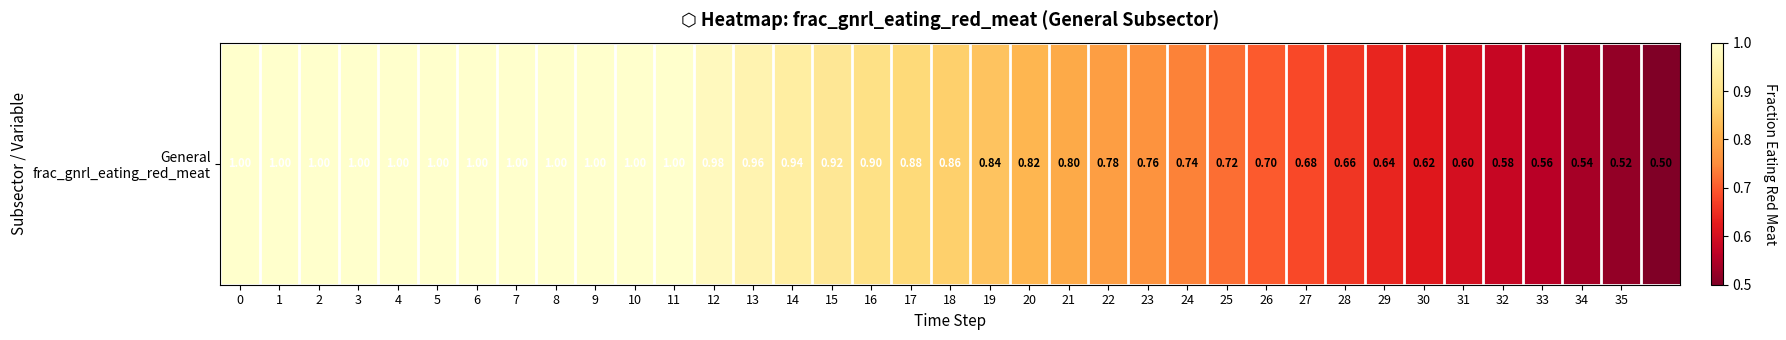

Reading right to left, transcribe all the data shown in this chart.

0.5	0.5	0.5	0.6	0.6	0.6	0.6	0.6	0.7	0.7	0.7	0.7	0.7	0.8	0.8	0.8	0.8	0.8	0.9	0.9	0.9	0.9	0.9	1.0	1.0	1.0	1.0	1.0	1.0	1.0	1.0	1.0	1.0	1.0	1.0	1.0	1.0